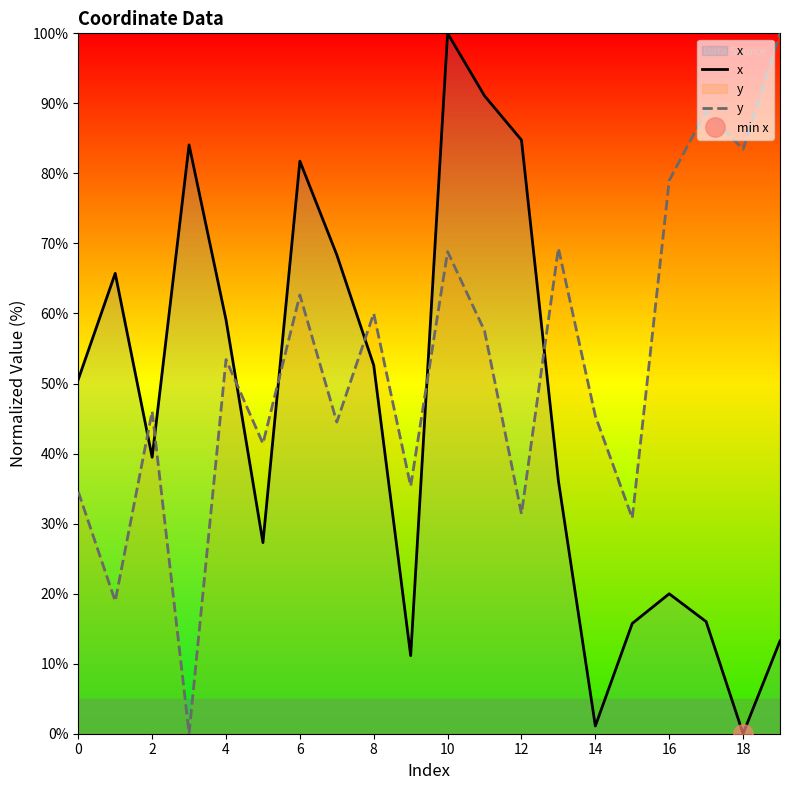

Which series has the largest range (max minus min)?

x